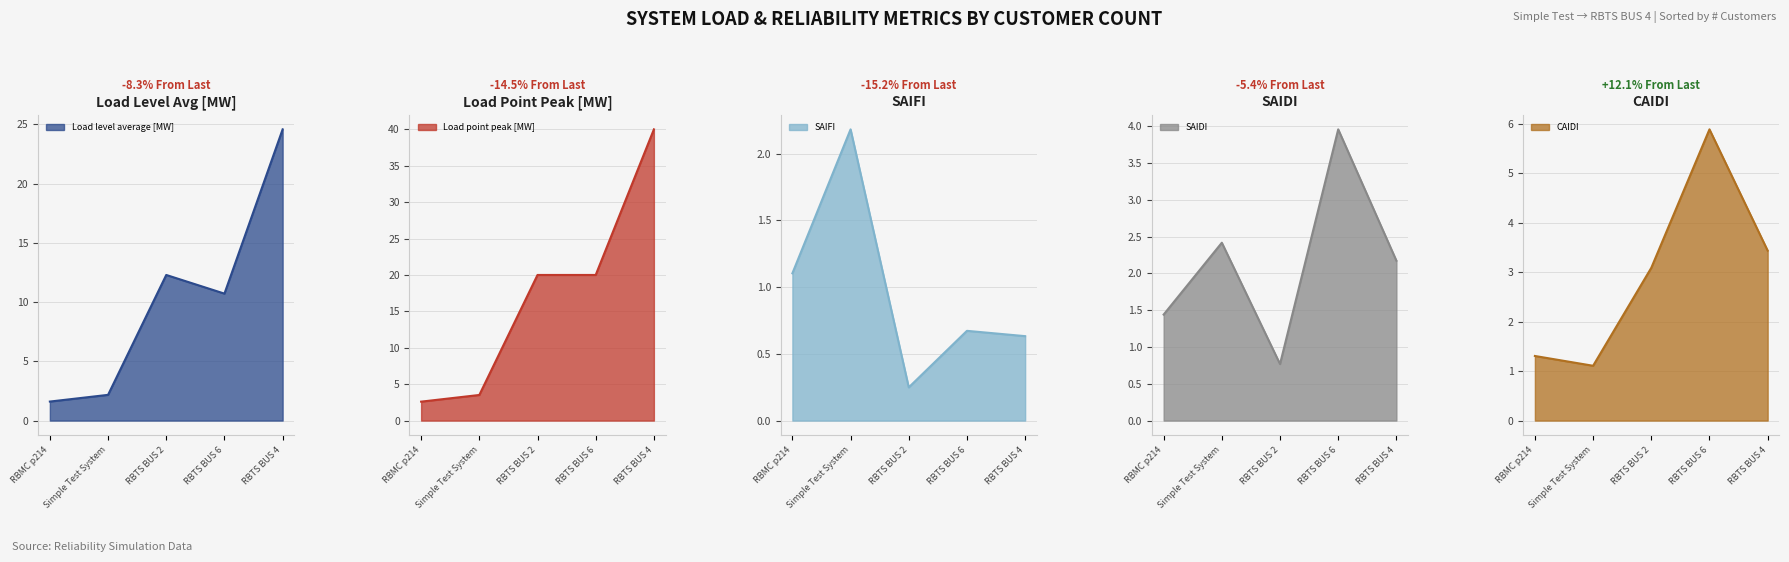

True or false: Load level average [MW] and Load point peak [MW] cross at least once.

False